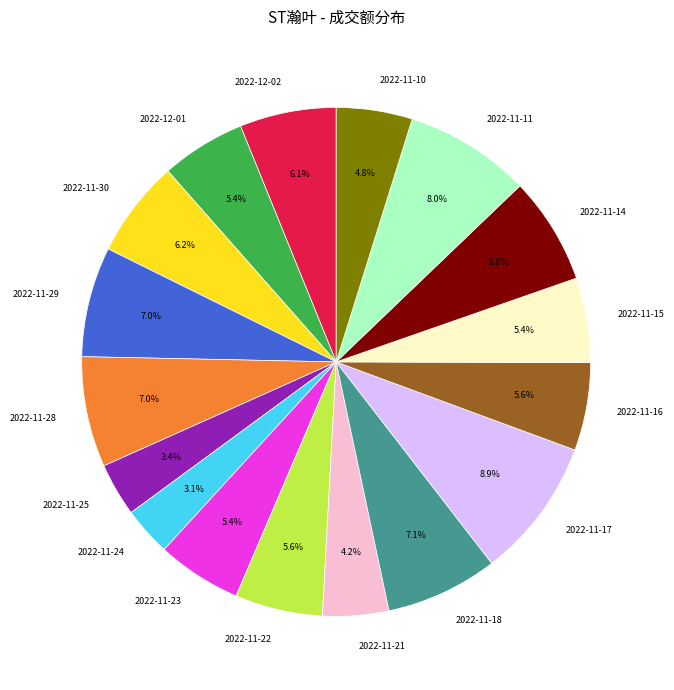

Does any single category account for the majority?

No